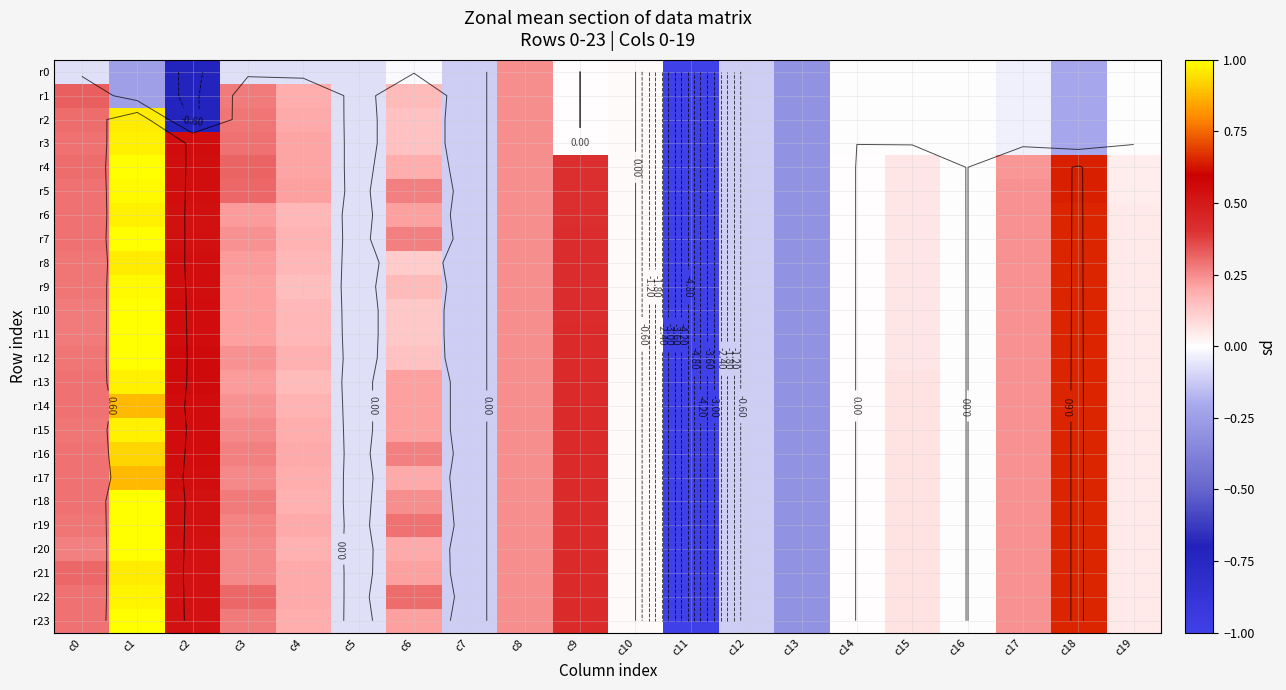

Where does the r23 series first go above 0?

c0